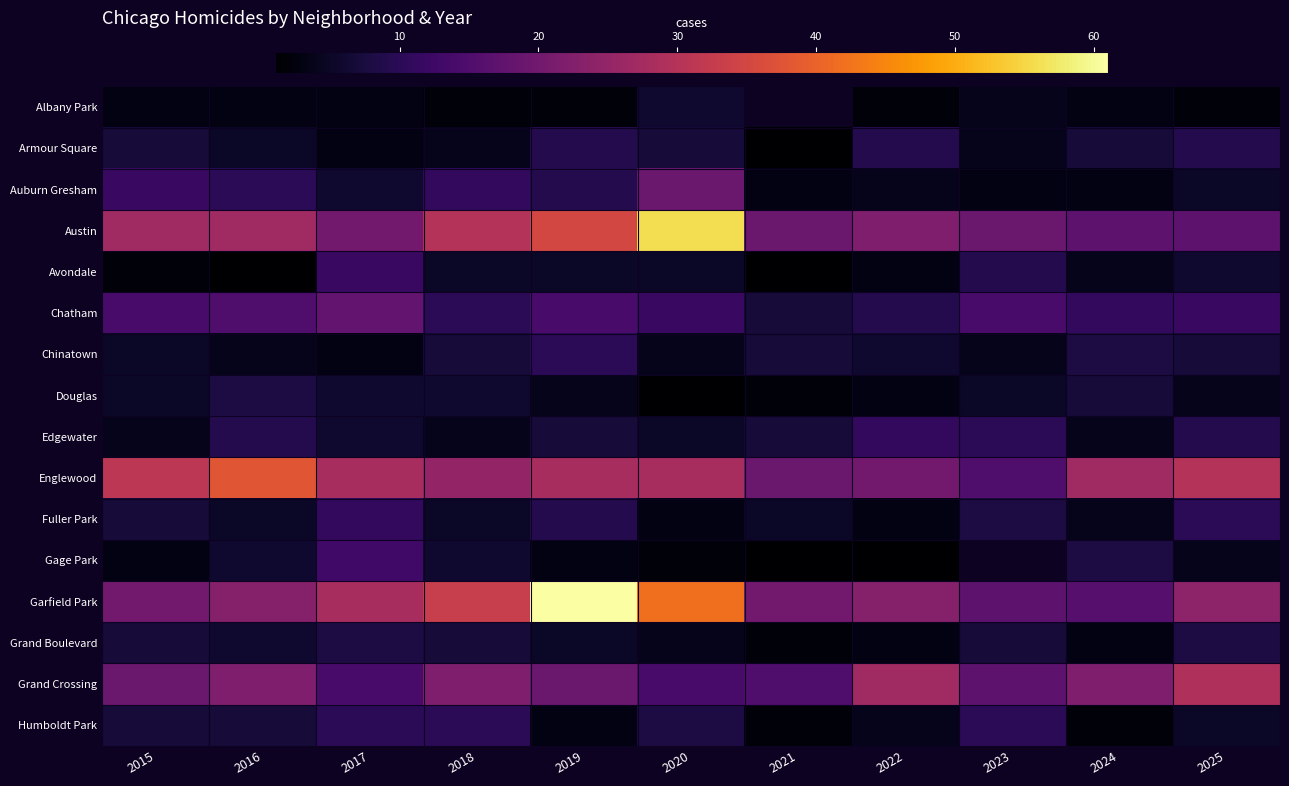

True or false: Gage Park has a value of 8.0 at 2024.

True